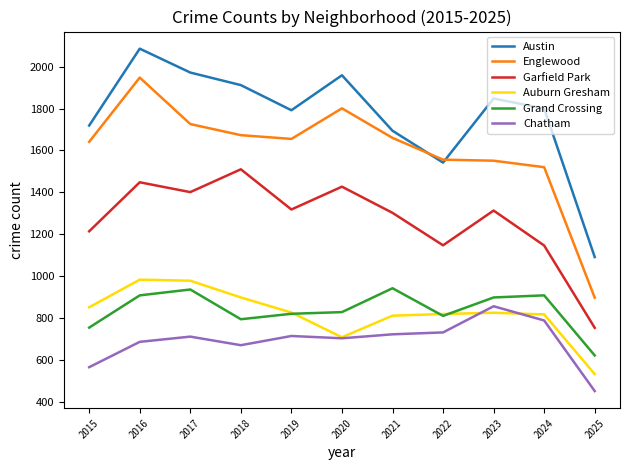

What is the difference between the highest and lowest values at 2019?

1078